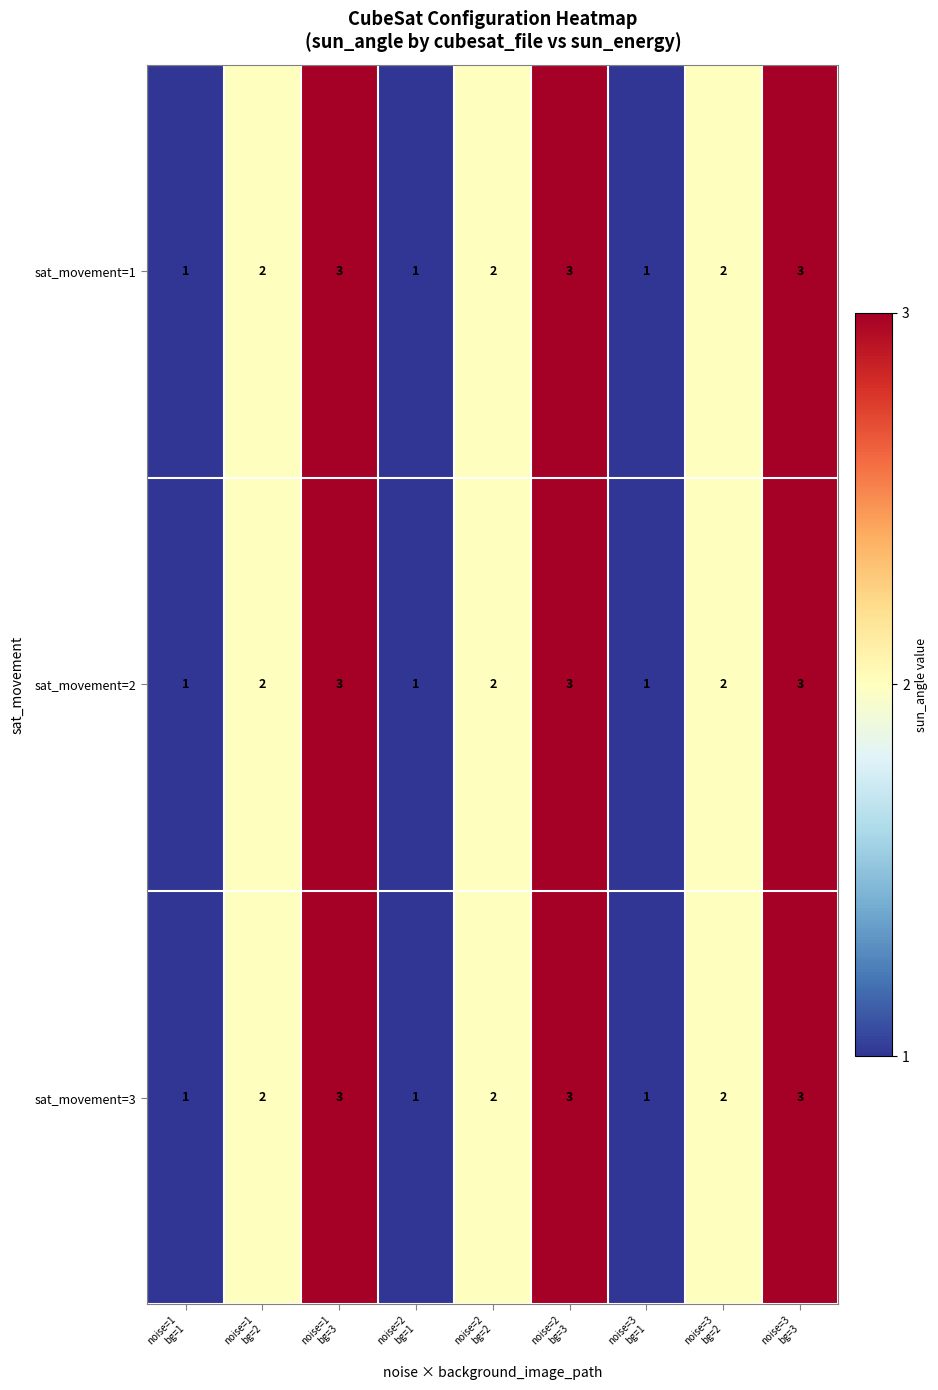

What is the maximum value for sat_movement=1?

3